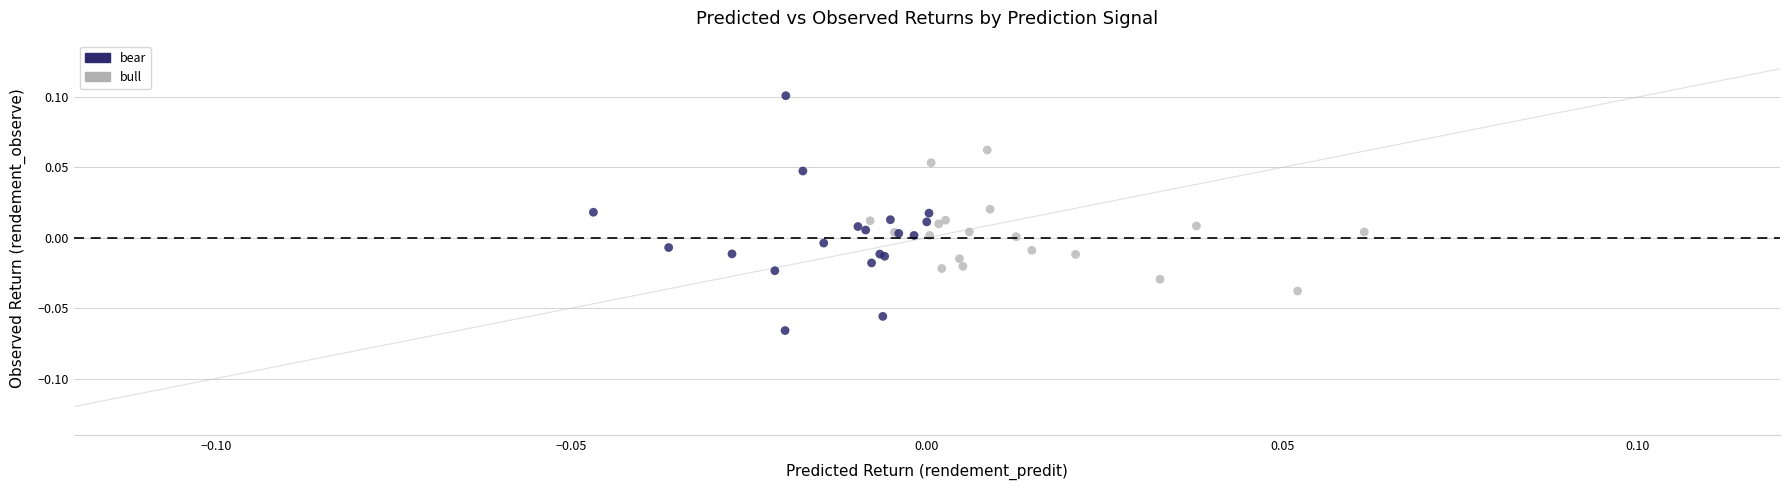

Which series has the widest spread of Y values?

bear